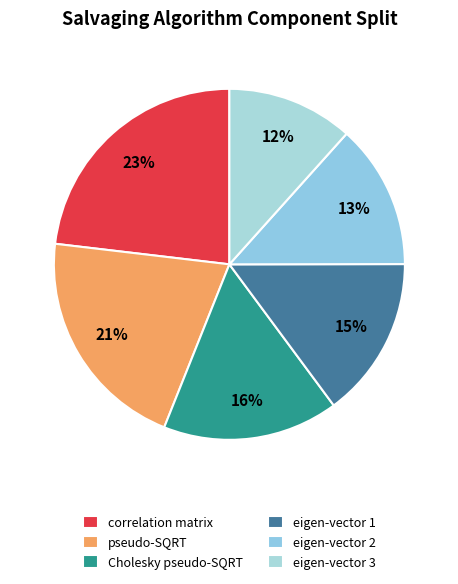

To the nearest percent, what is the average slice percentage?

17%